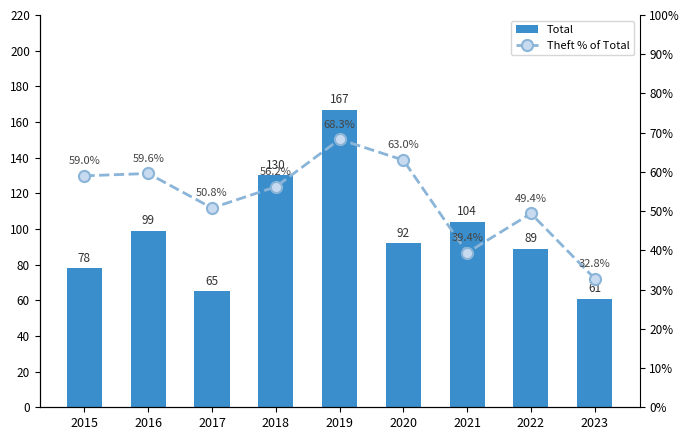

At how many categories does at least one series exceed 80?

6